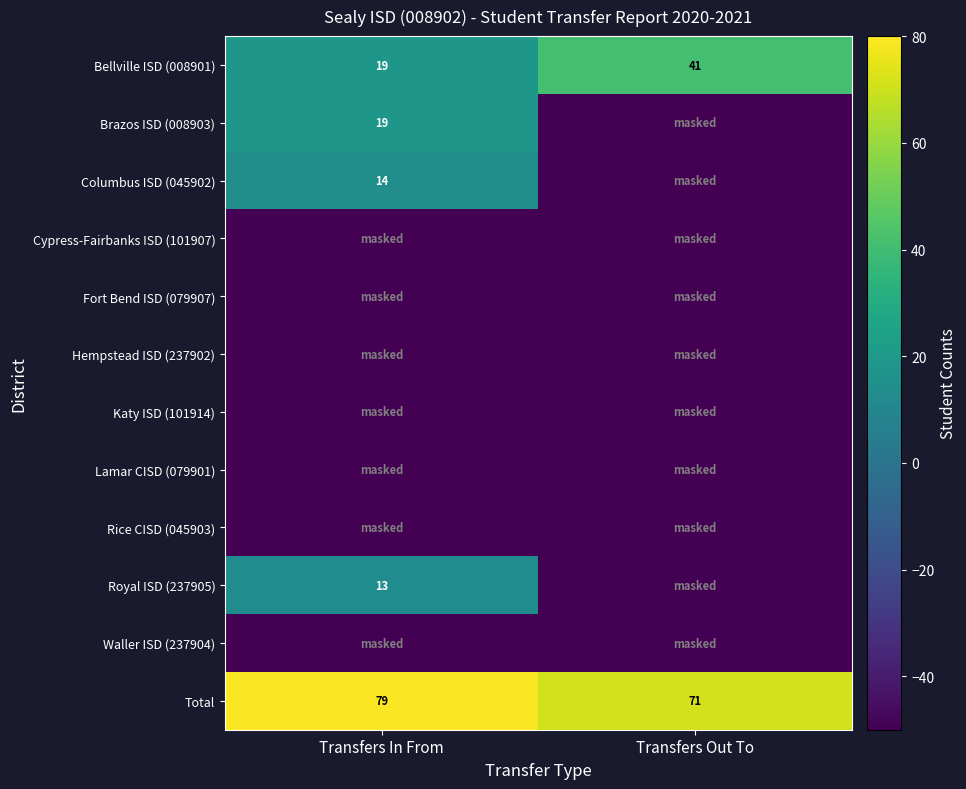

At how many categories does at least one series exceed -11?

2